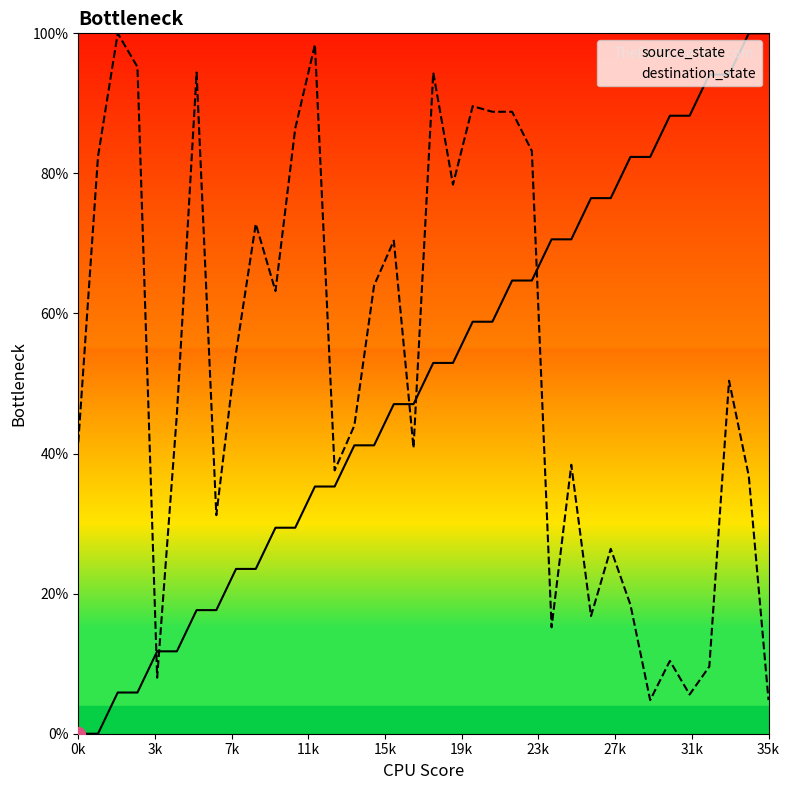

True or false: destination_state has a value of 24.4 at 26.

False